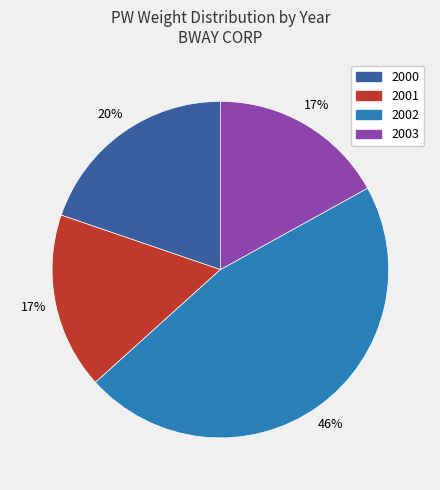

Is there any slice that represents more than half of the pie?

No